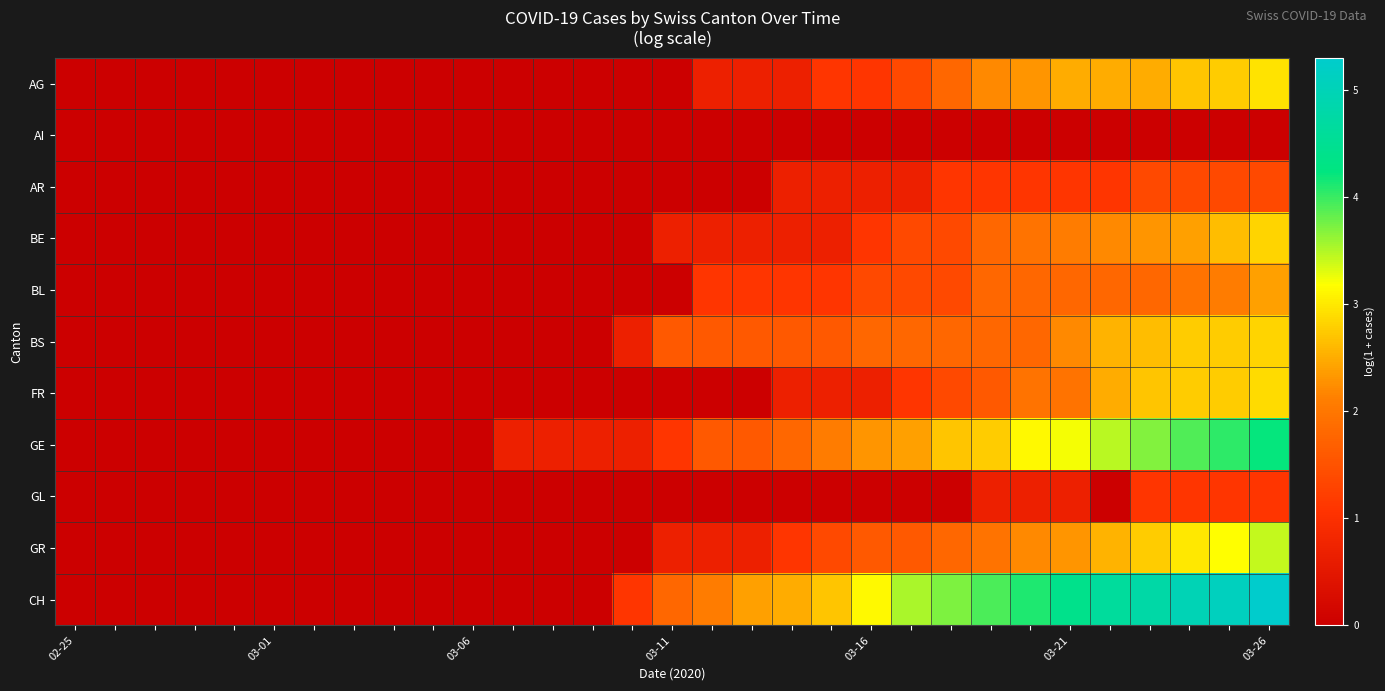

At how many categories does at least one series exceed 1?

17